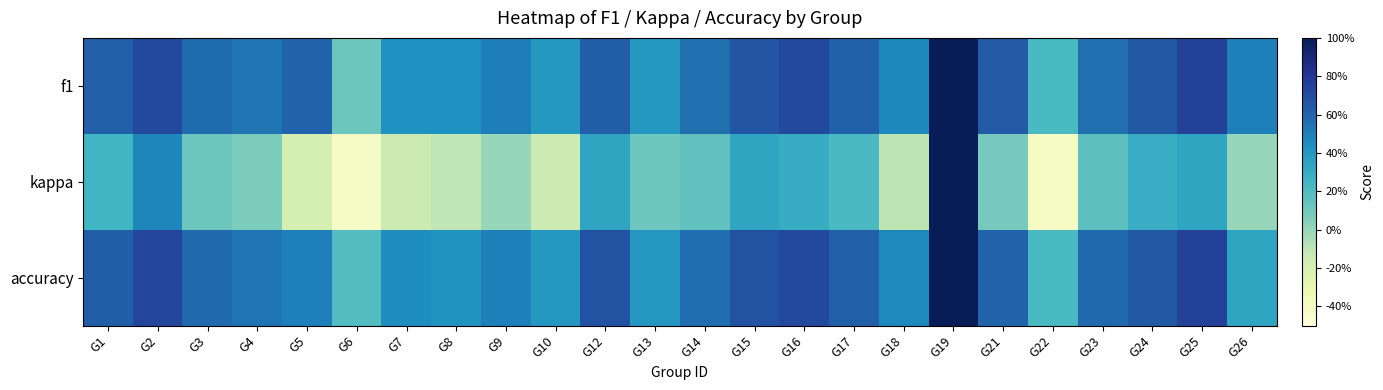

How many distinct data groups are displayed?

3